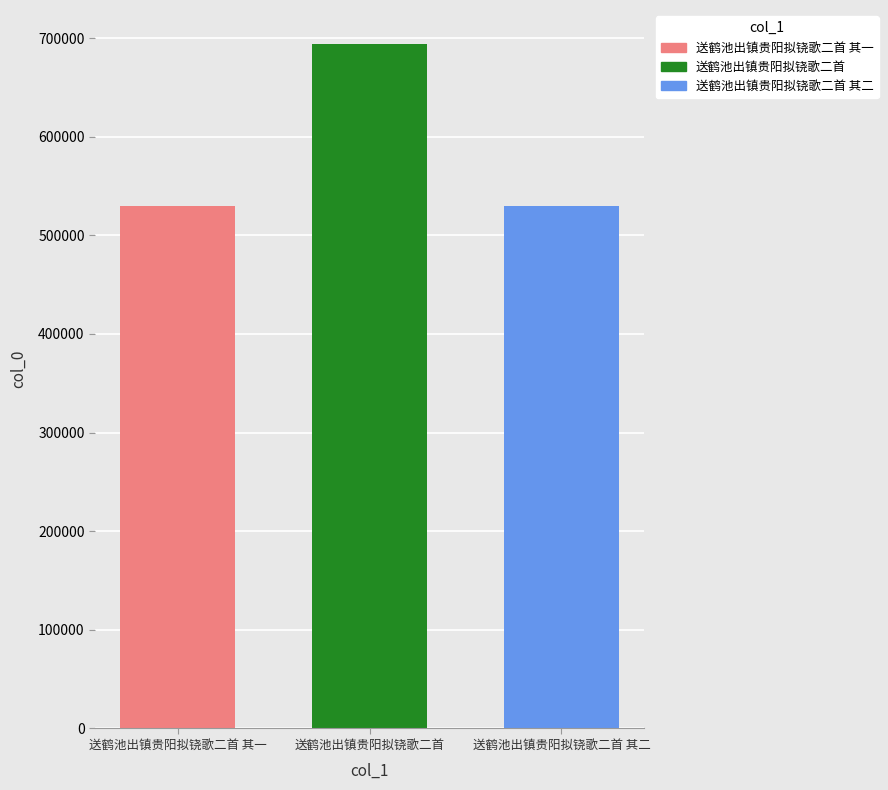

Is it true that 送鹤池出镇贵阳拟铙歌二首 其一 equals 529776 at 送鹤池出镇贵阳拟铙歌二首?

True